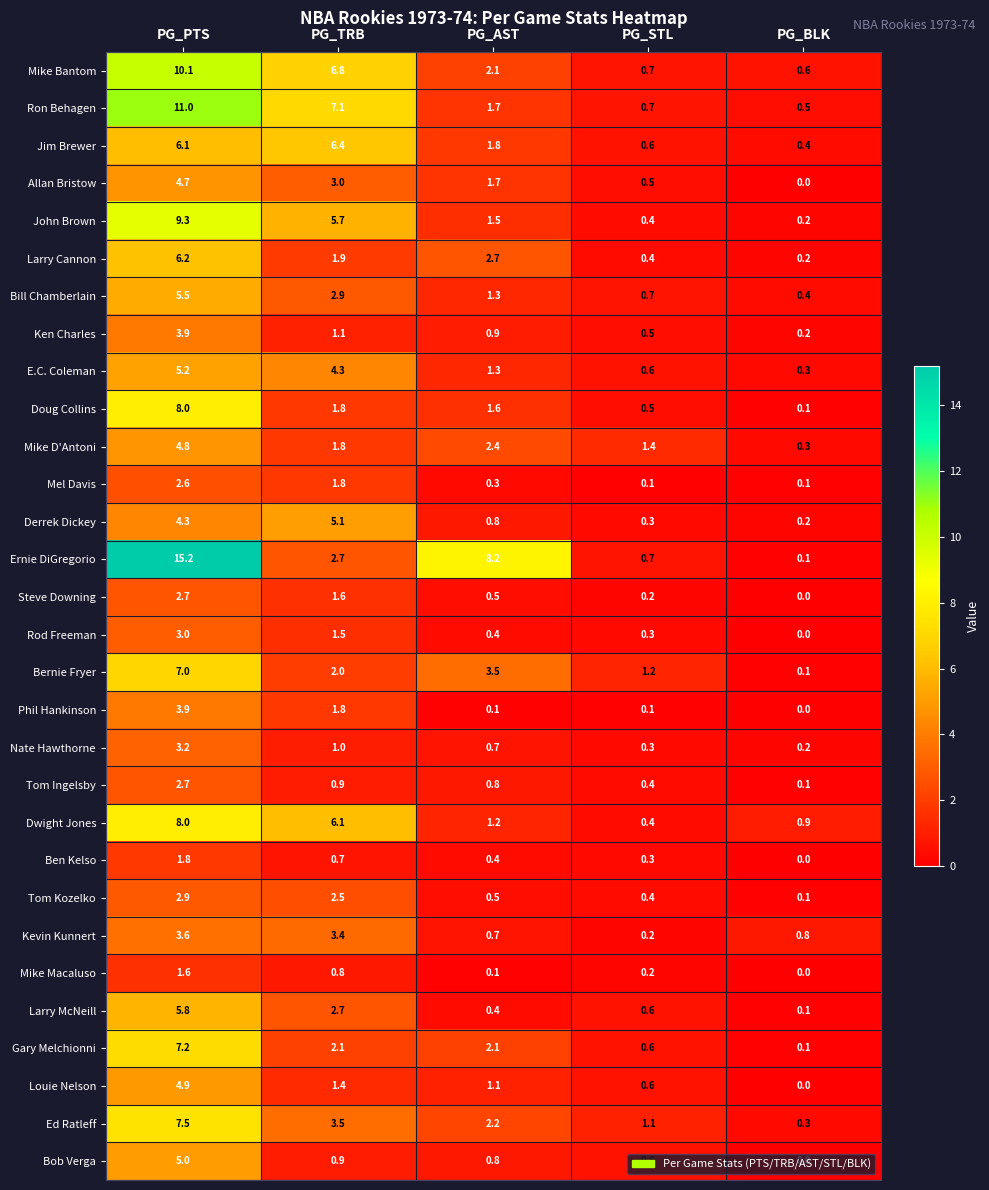

How many data points in Rod Freeman are above 0?

4